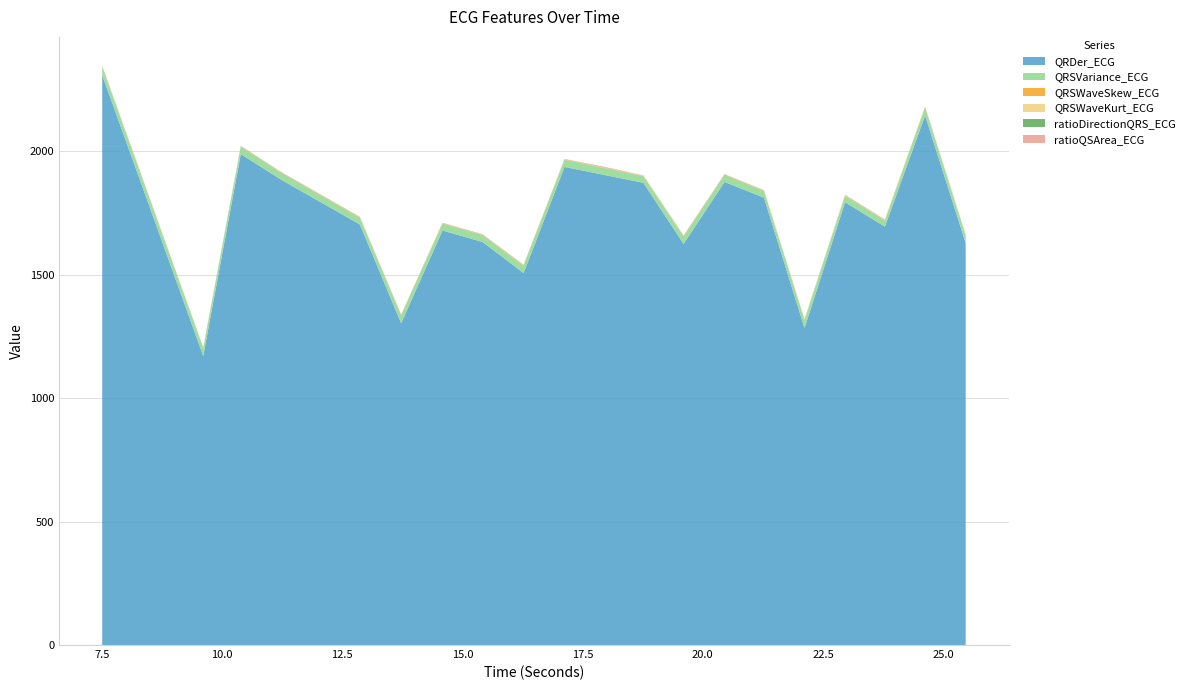

Reading left to right, what are all the values shown in this chart?

QRDer_ECG: 2307.6	1170.2	1988.2	1885.5	1702.9	1303.1	1678.6	1632.0	1506.0	1936.1	1904.0	1871.7	1624.0	1875.1	1811.4	1283.1	1792.9	1694.2	2144.0	1628.1
QRSVariance_ECG: 34.2	30.1	29.3	27.8	26.9	31.5	28.0	27.3	29.4	29.1	27.7	26.9	30.2	29.0	26.6	32.6	25.7	24.9	32.6	30.1
QRSWaveSkew_ECG: 1.3	1.3	1.3	1.2	1.4	1.3	1.3	1.4	1.3	1.3	1.4	1.4	1.3	1.2	1.4	1.3	1.5	1.4	1.3	1.4
QRSWaveKurt_ECG: 0.3	0.3	0.4	0.3	0.7	0.3	0.6	0.6	0.4	0.4	0.5	0.9	0.3	0.2	0.6	0.3	0.9	0.6	0.4	0.5
ratioDirectionQRS_ECG: 0.4	1.3	0.9	0.8	0.6	0.4	0.3	0.6	0.7	0.1	0.3	0.3	0.3	0.2	0.4	0.3	0.7	0.3	0.4	0.2
ratioQSArea_ECG: 1.5	1.7	1.2	1.0	1.8	1.7	1.3	1.5	2.3	1.4	3.2	0.6	2.6	1.4	1.5	1.7	1.8	1.7	1.4	1.9